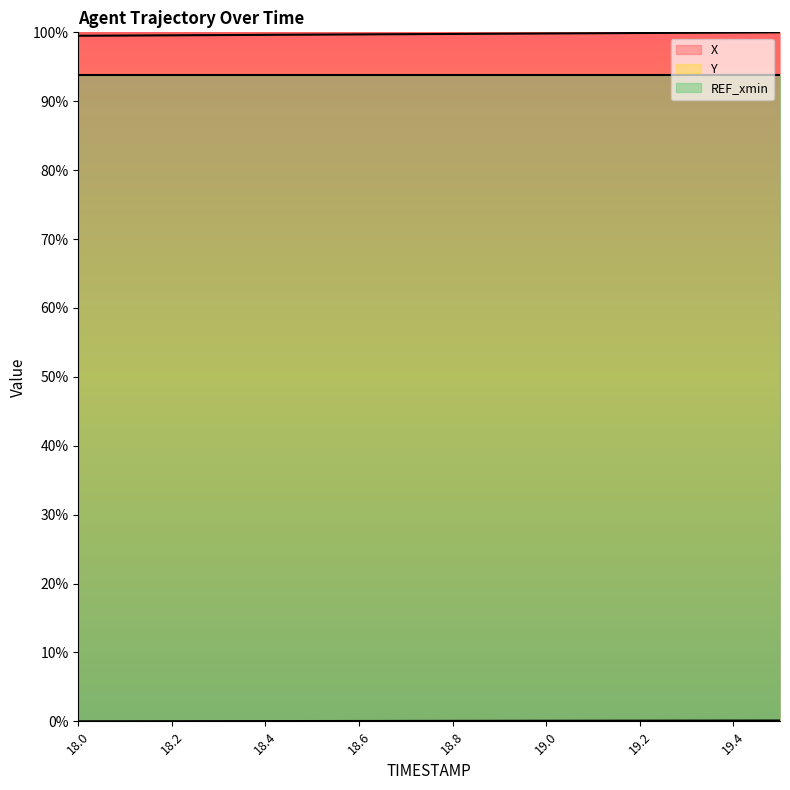

True or false: X and Y intersect in this chart.

False